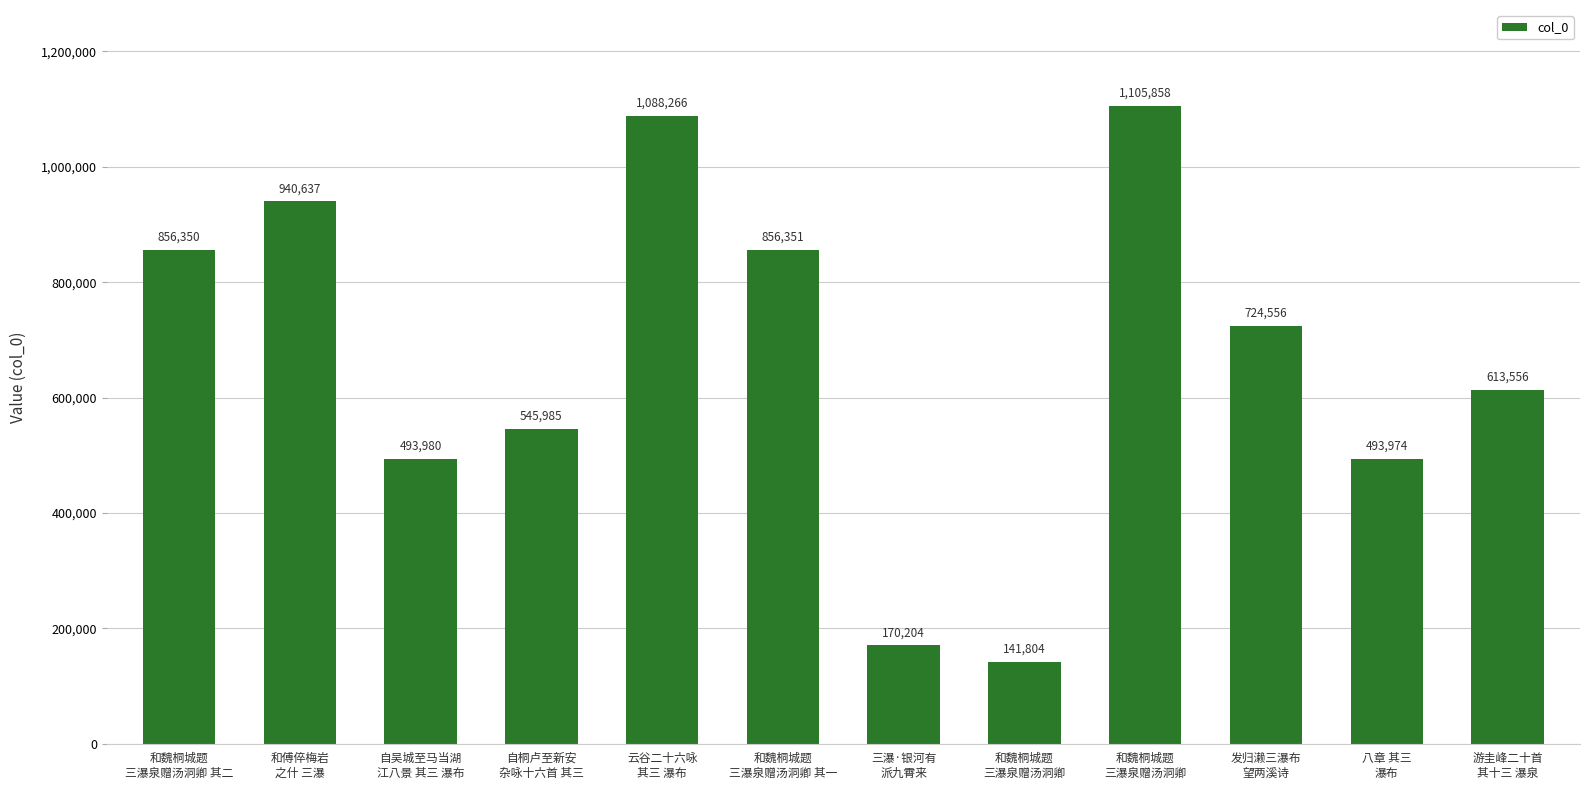

What is the label of the 8th bar from the left?

和魏桐城题
三瀑泉赠汤洞卿